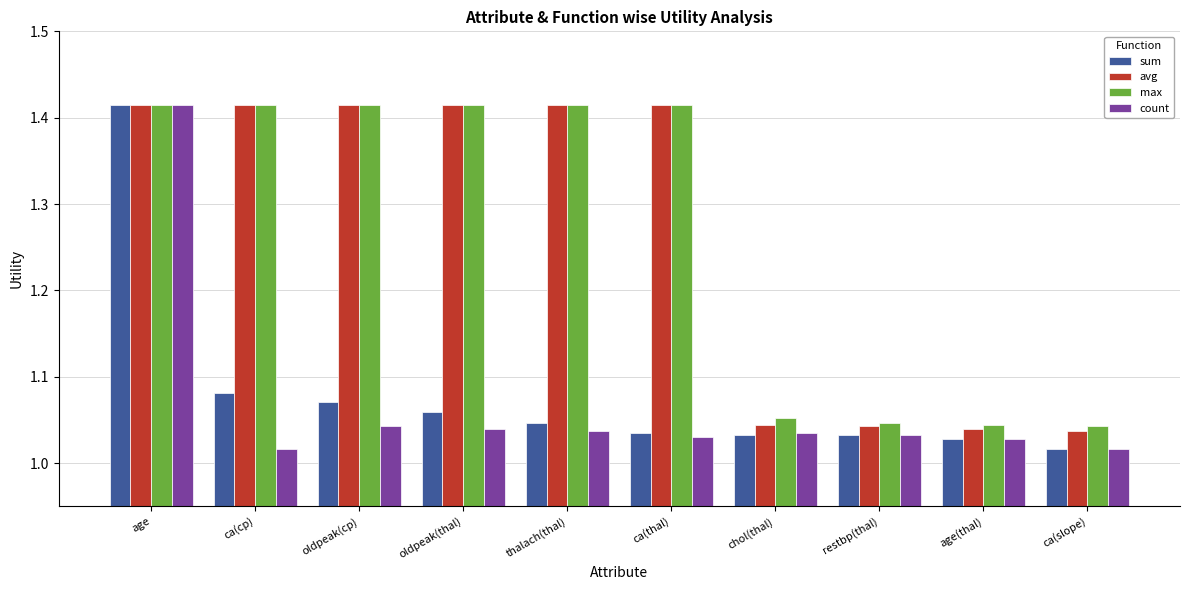

Which category has the highest value in the count series?

age